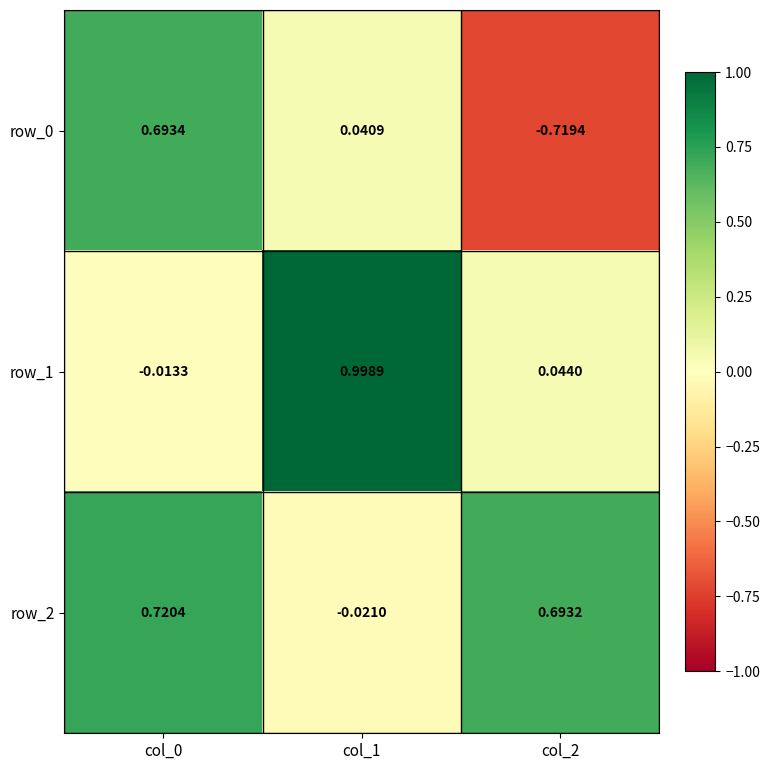

Is the value of row_2 at col_1 greater than the value of row_1 at col_0?

No